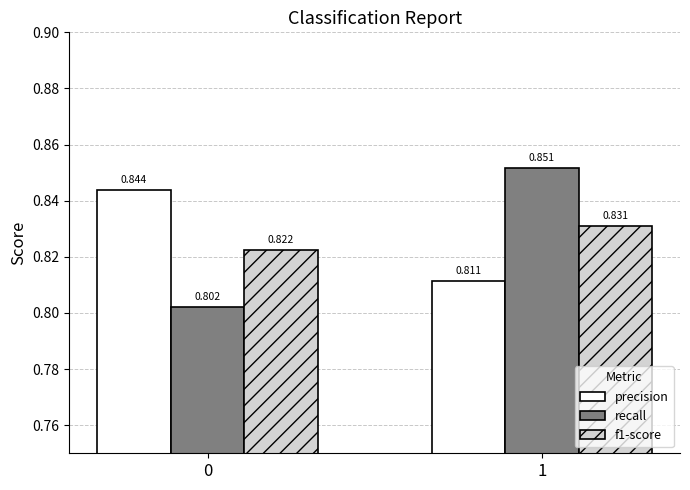

Rank the series at 0 from lowest to highest value.

recall, f1-score, precision